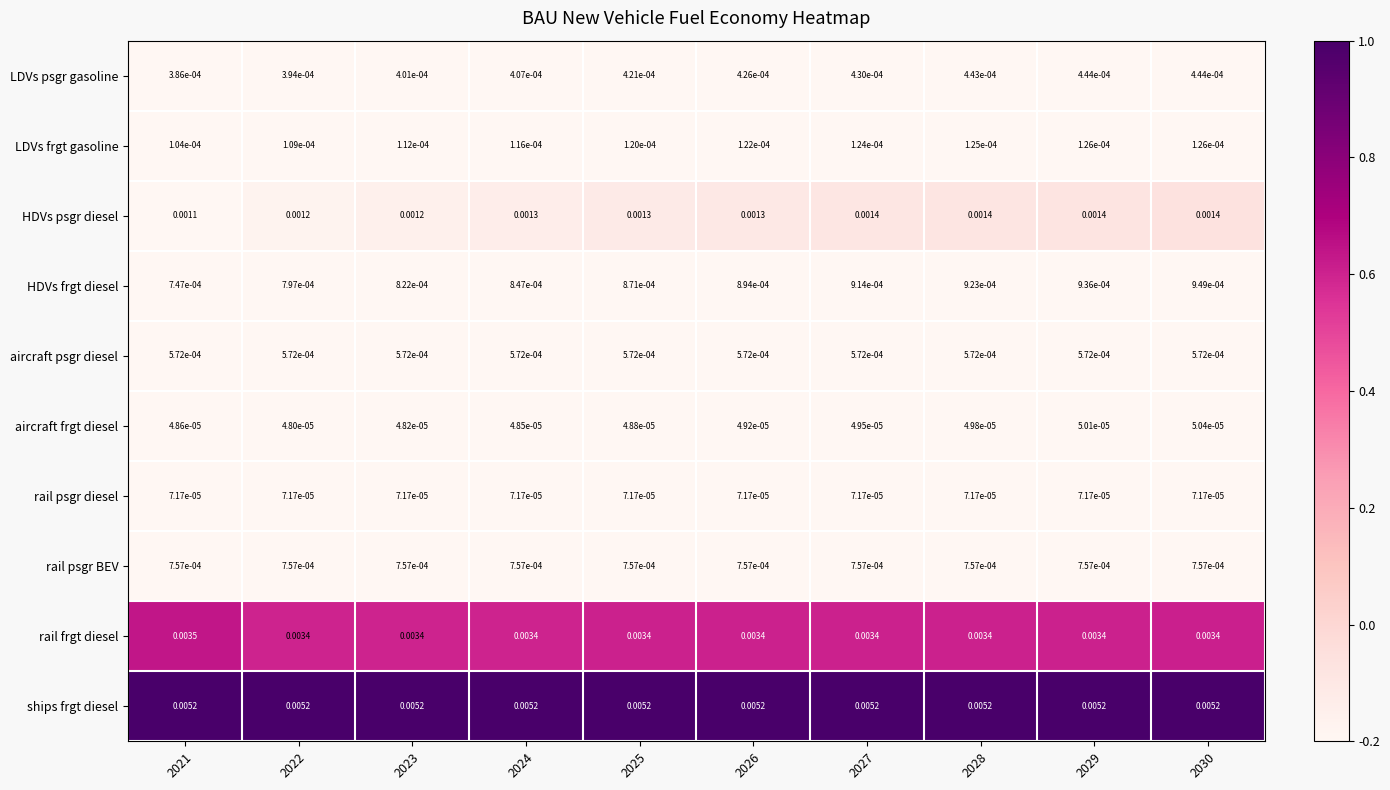

At which category is the sum across all series the highest?

2030